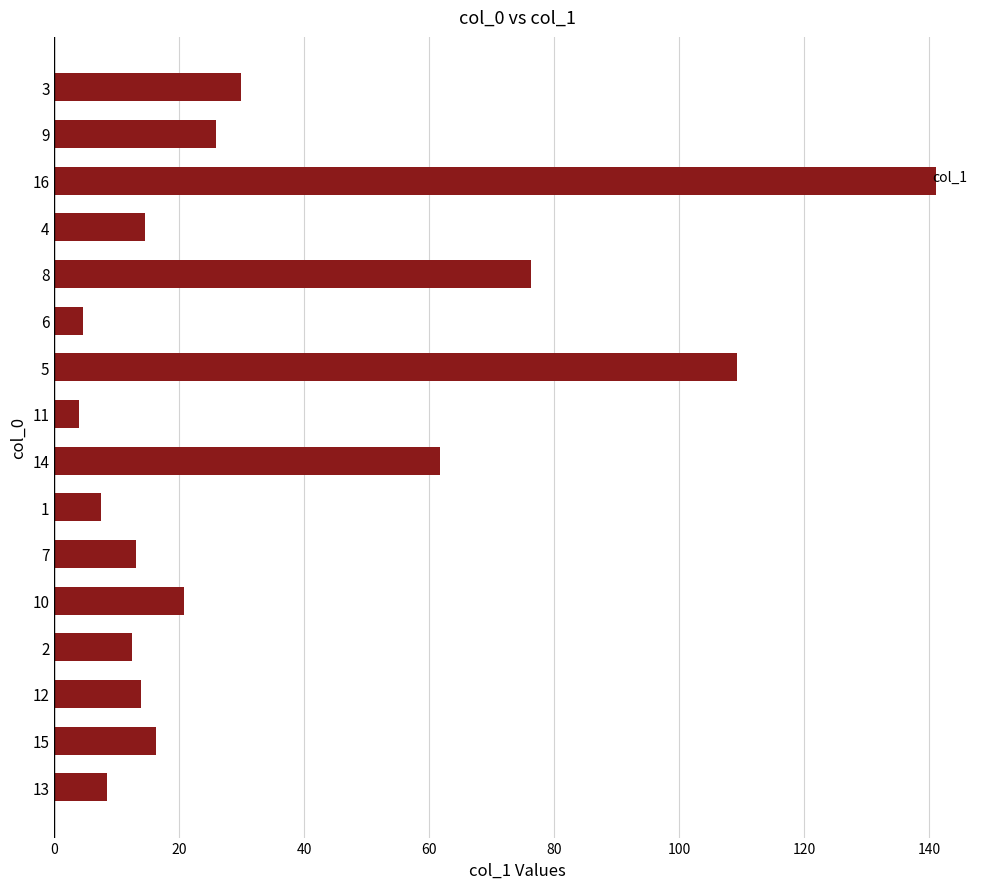

Where is the data nearest to the value 72?

8